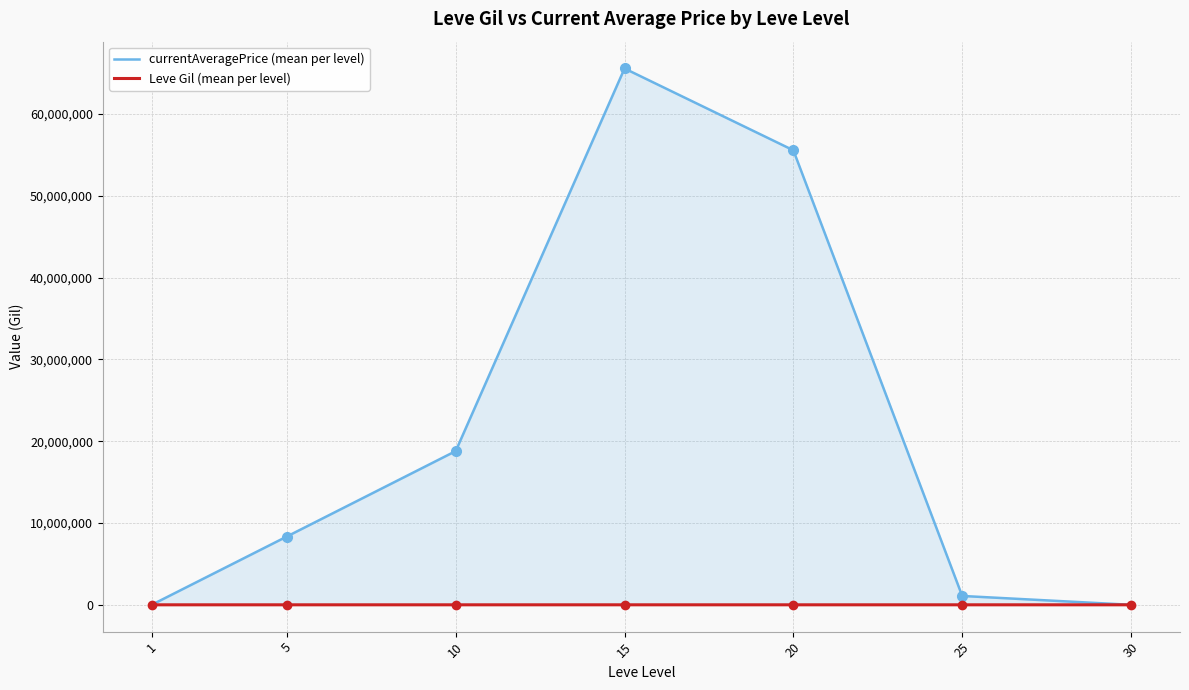

Between 1 and 15, which series saw the biggest shift?

currentAveragePrice (mean per level)